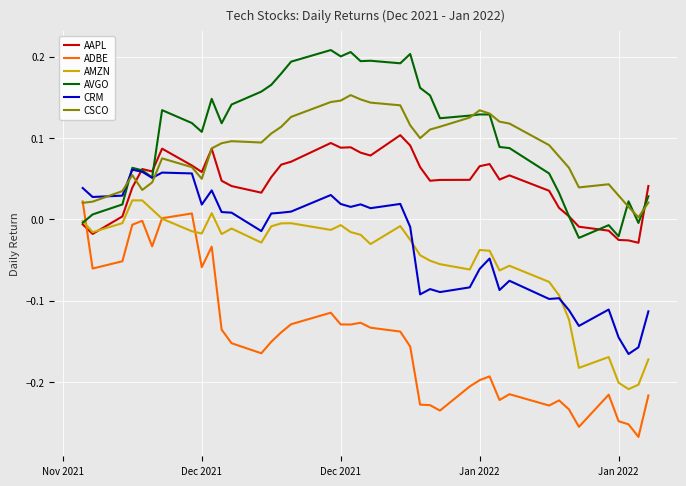

True or false: ADBE and AVGO cross at least once.

True